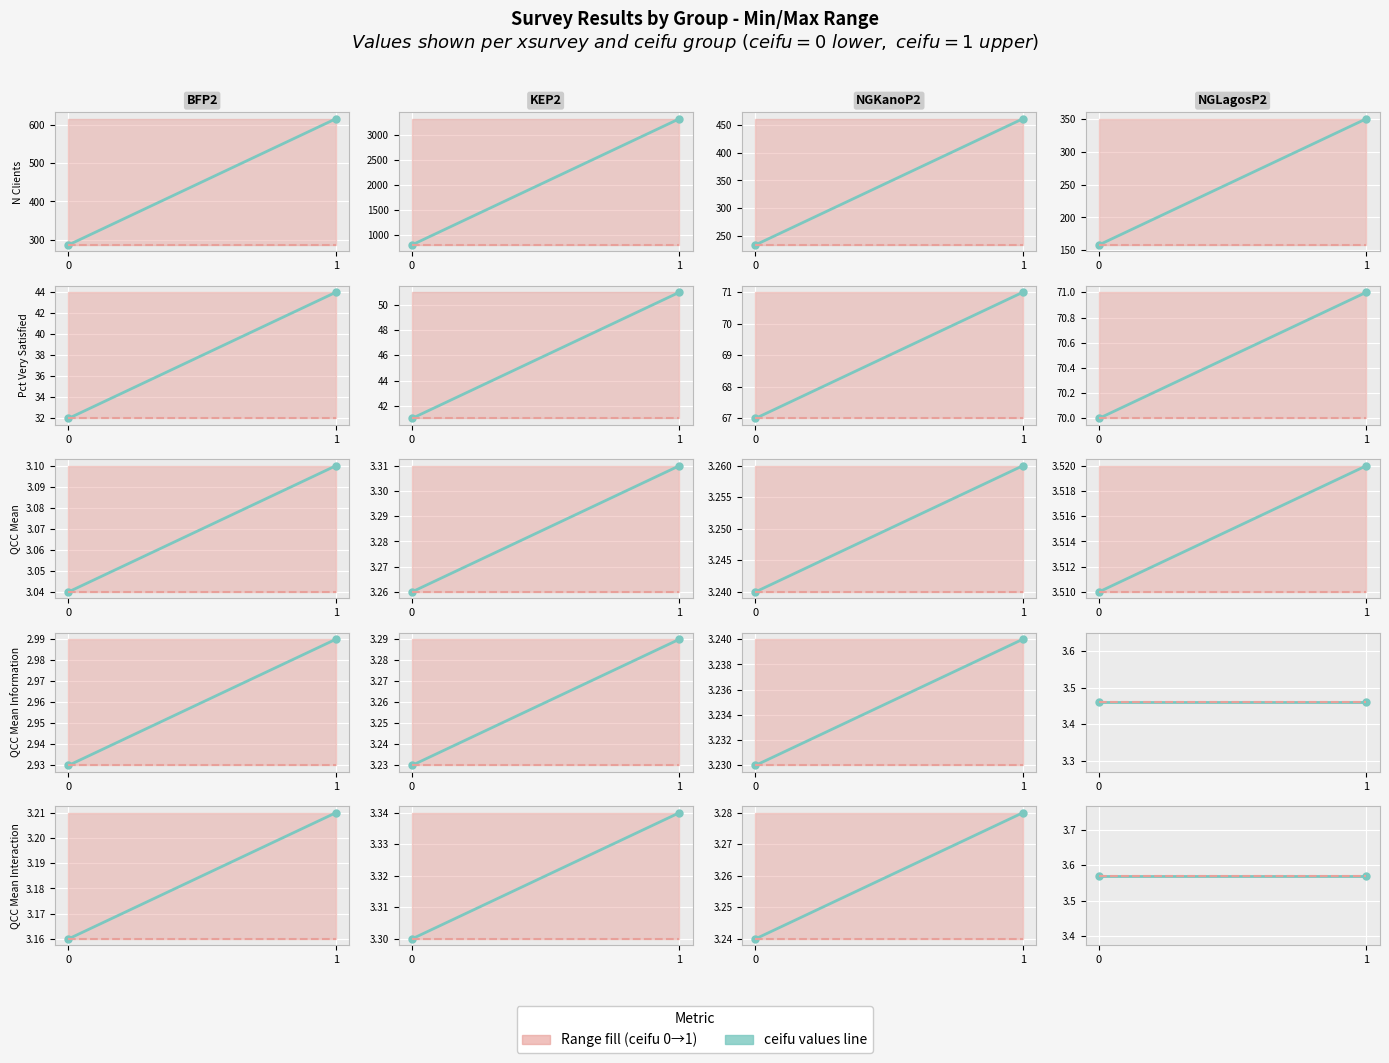

Where is the first local maximum for qcc__meaninteraction?

KEP2_1